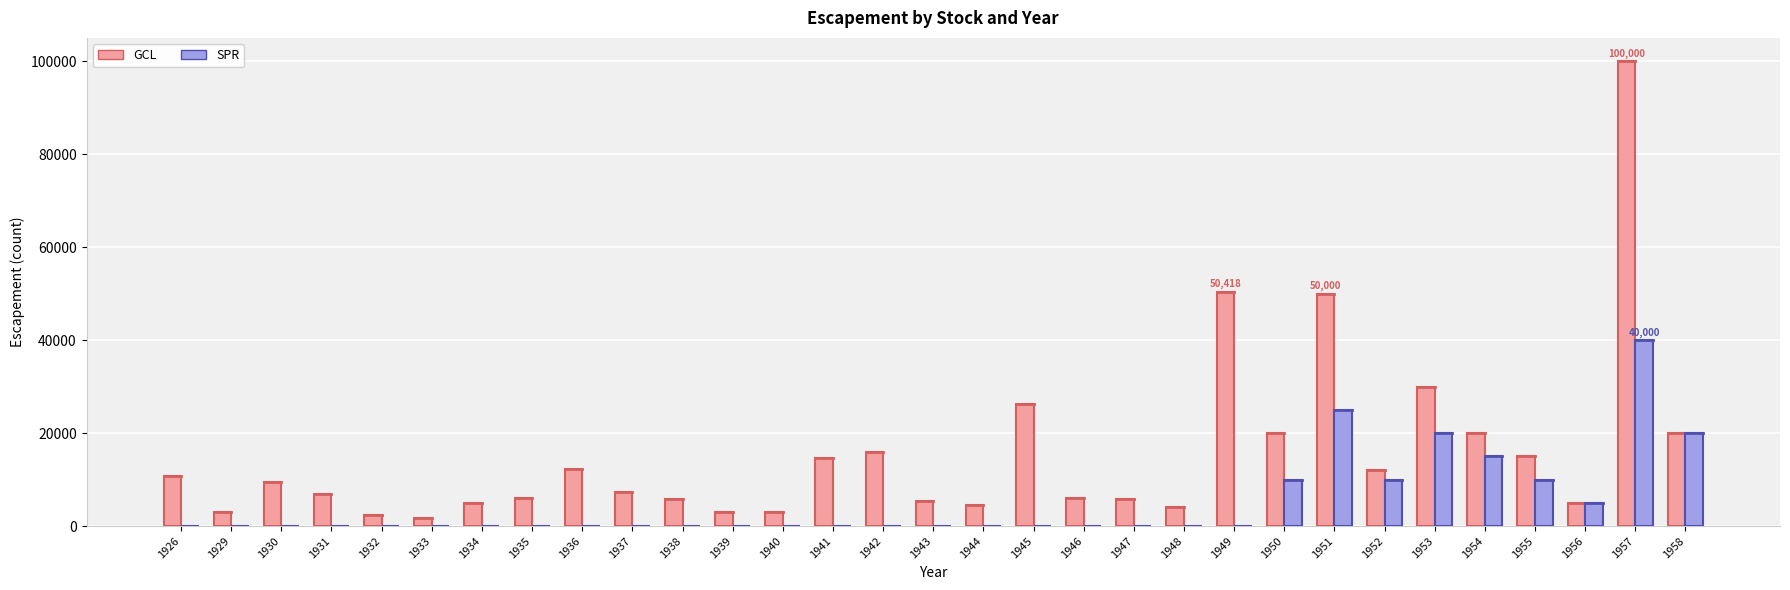

What is the sum of all GCL values?

481765